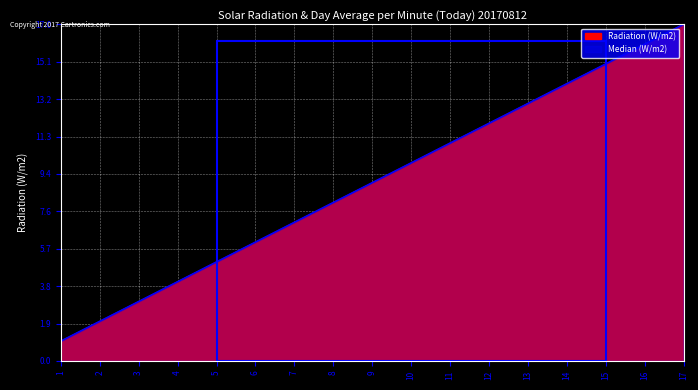

How many lines are shown in the chart?

2